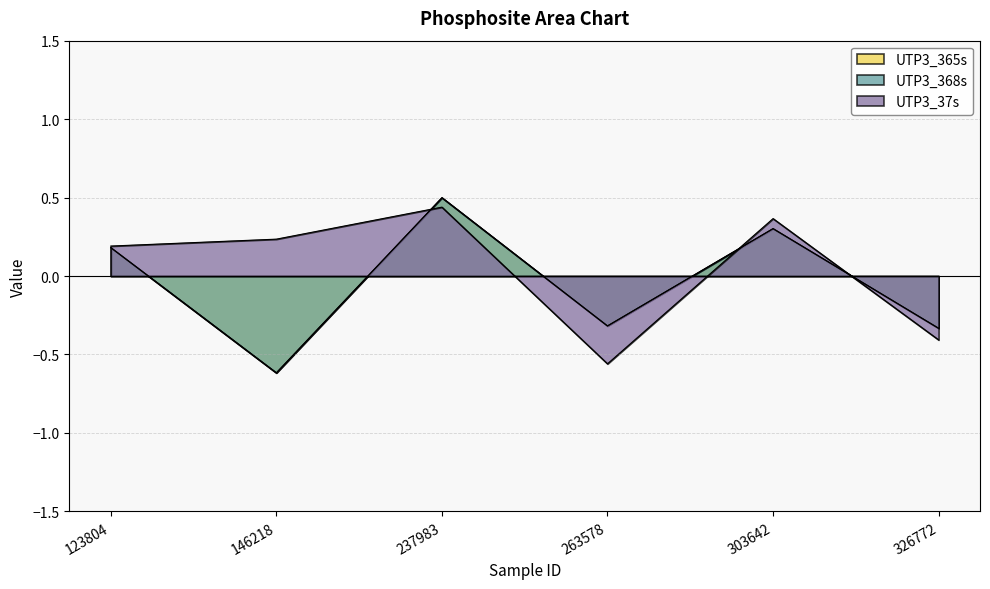

What is the value of the UTP3_37s point at the 1st from the left?

0.2